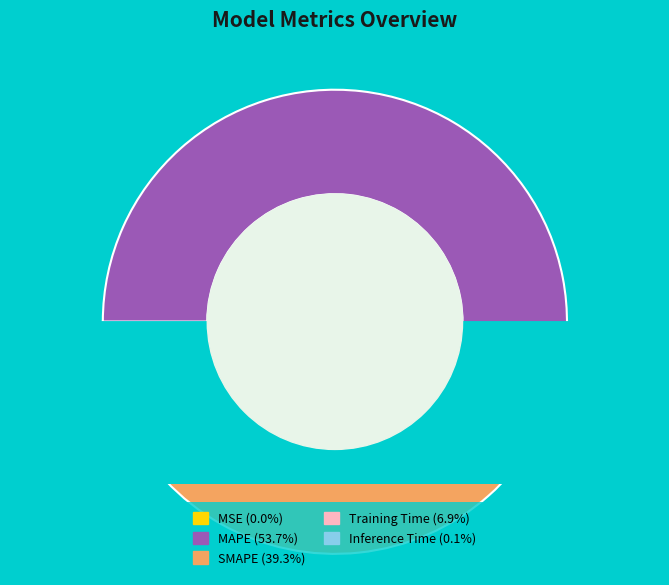

Does any single category account for the majority?

Yes